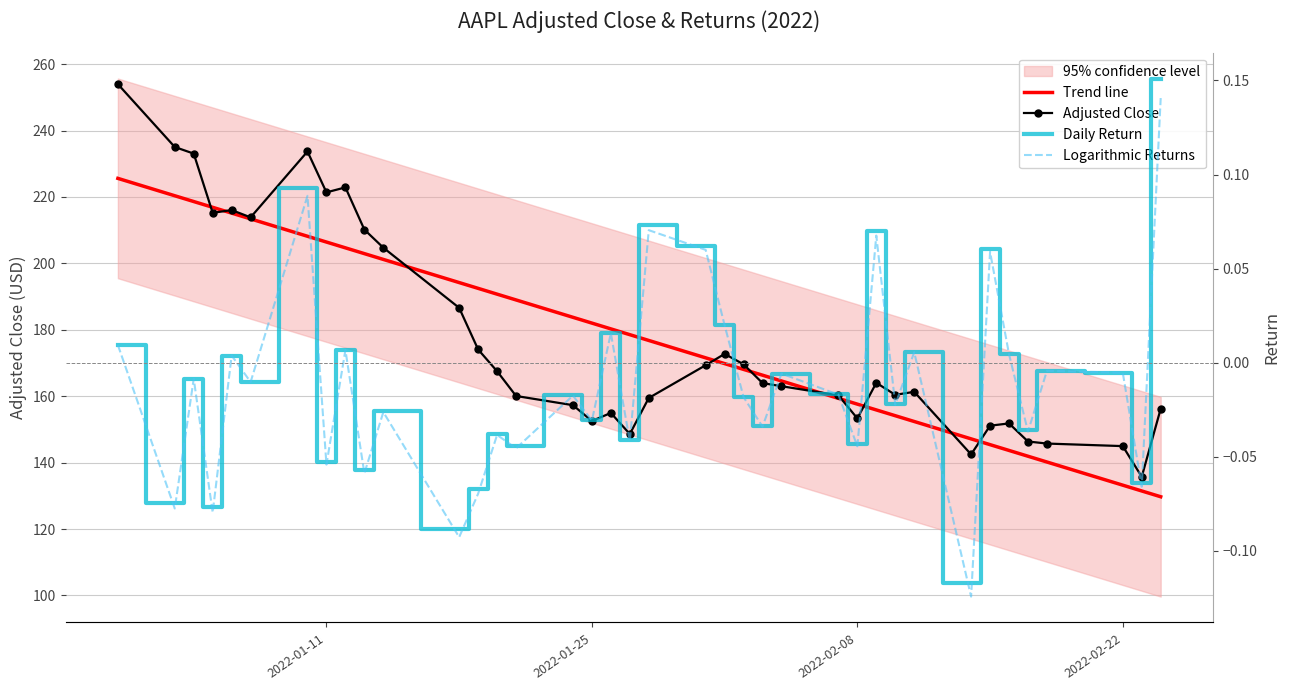

What is the difference between the second highest and minimum values in the Adjusted Close series?

99.3